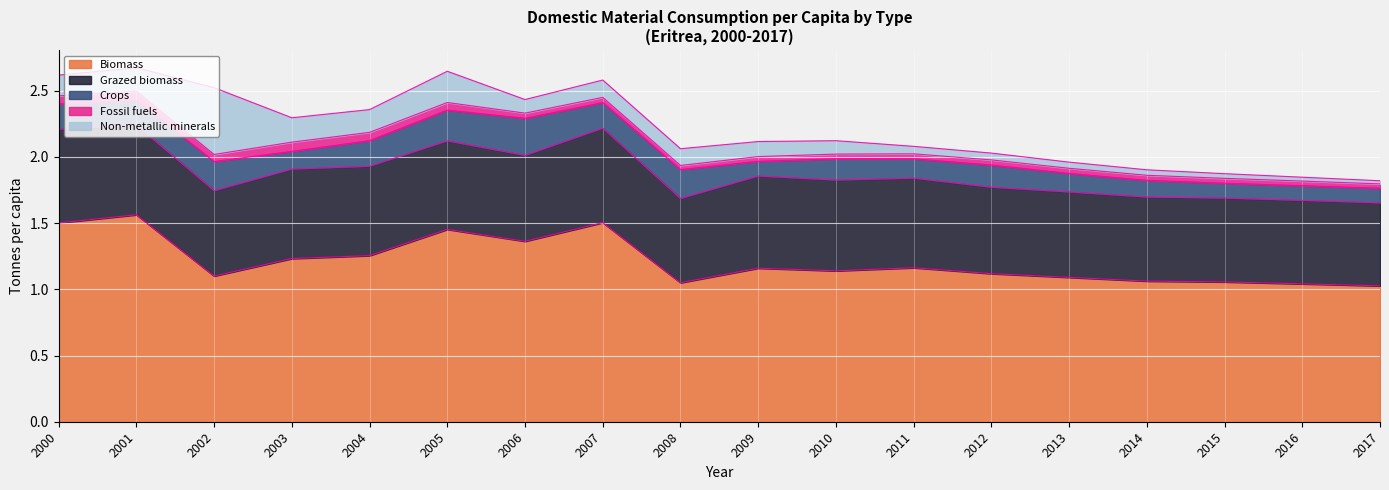

True or false: Crops and Grazed biomass cross at least once.

False